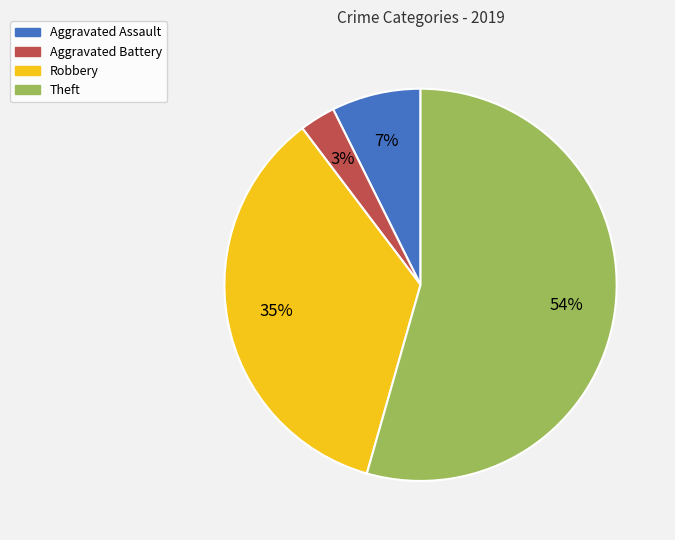

What percentage is the Robbery slice, to the nearest percent?

35%